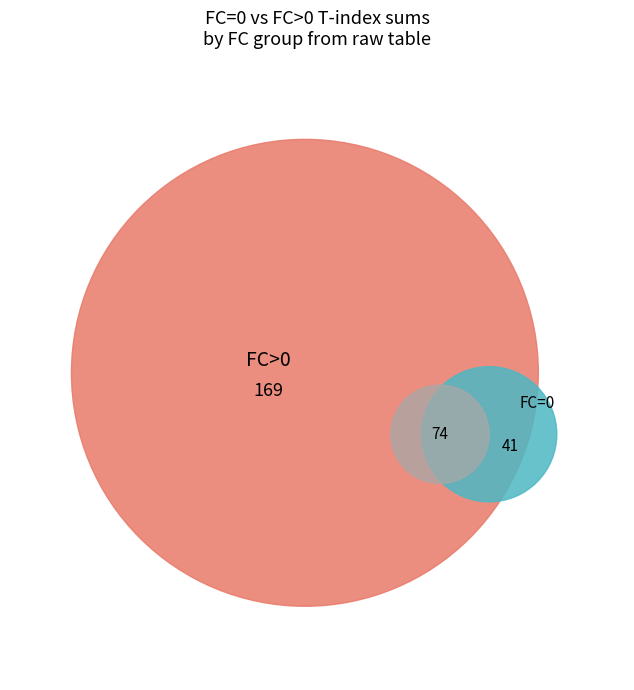

True or false: 15 accounts for 11% of the total.

False